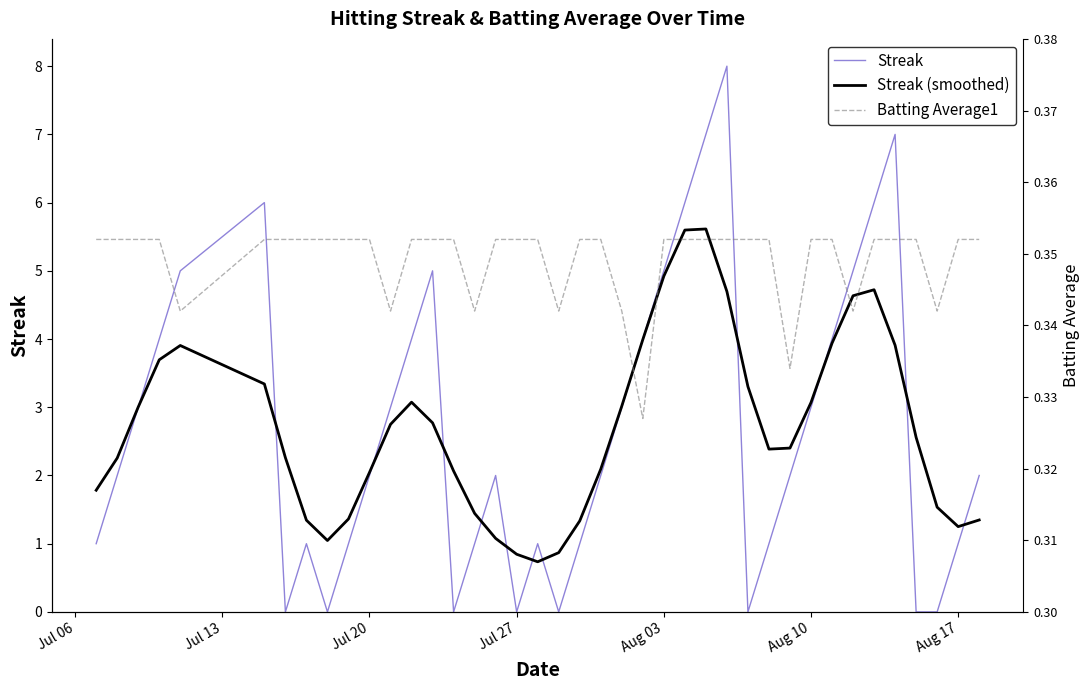

What is the value of the Streak point at the 26th from the left?

6.0